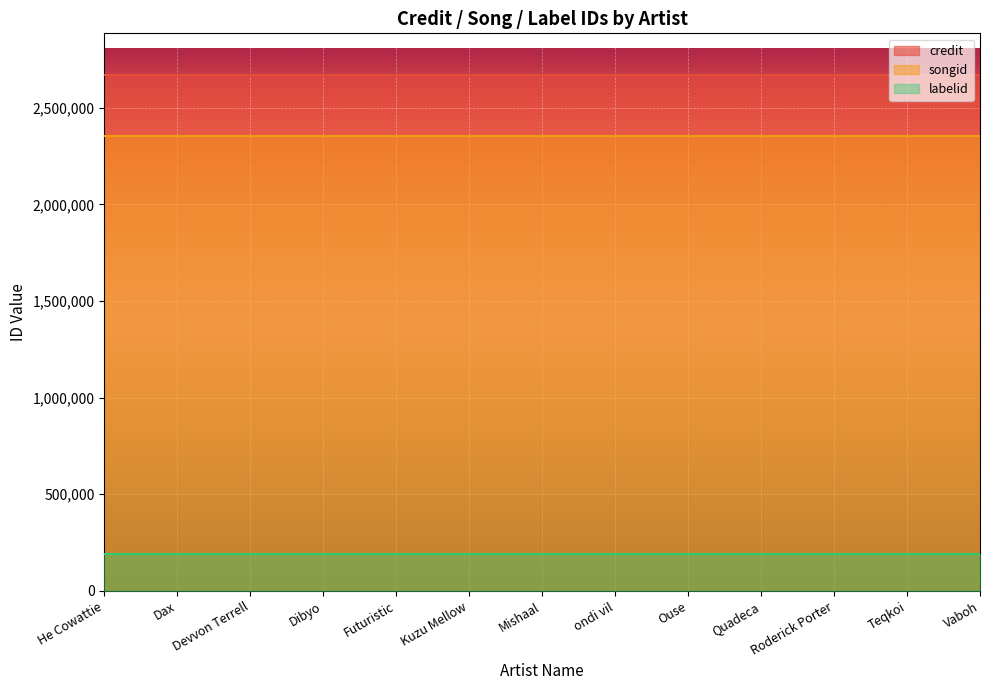

What is the spread (max minus min) of values at Kuzu Mellow?

2479603